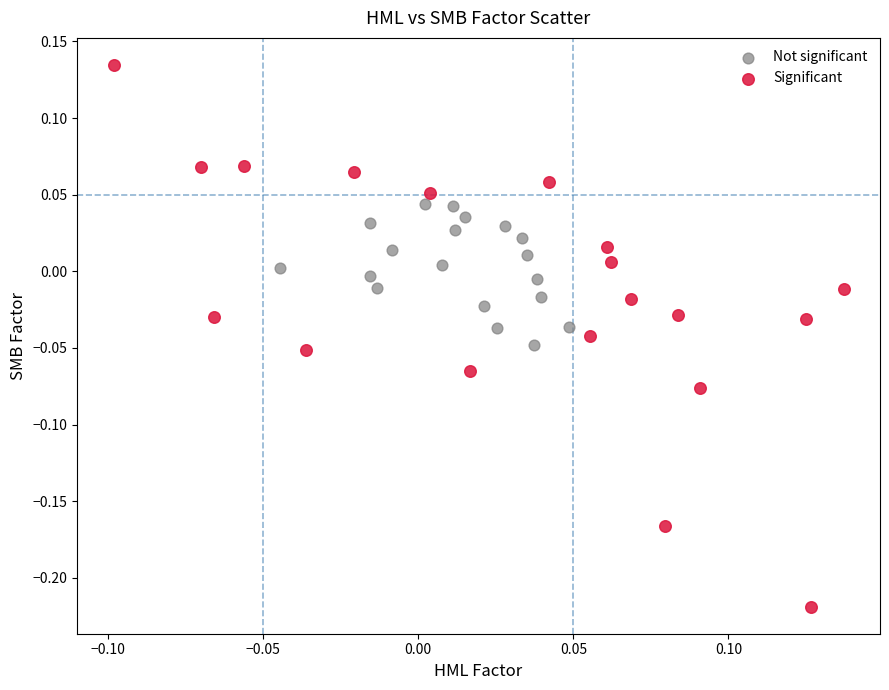

Which series contains the lowest Y value?

Significant